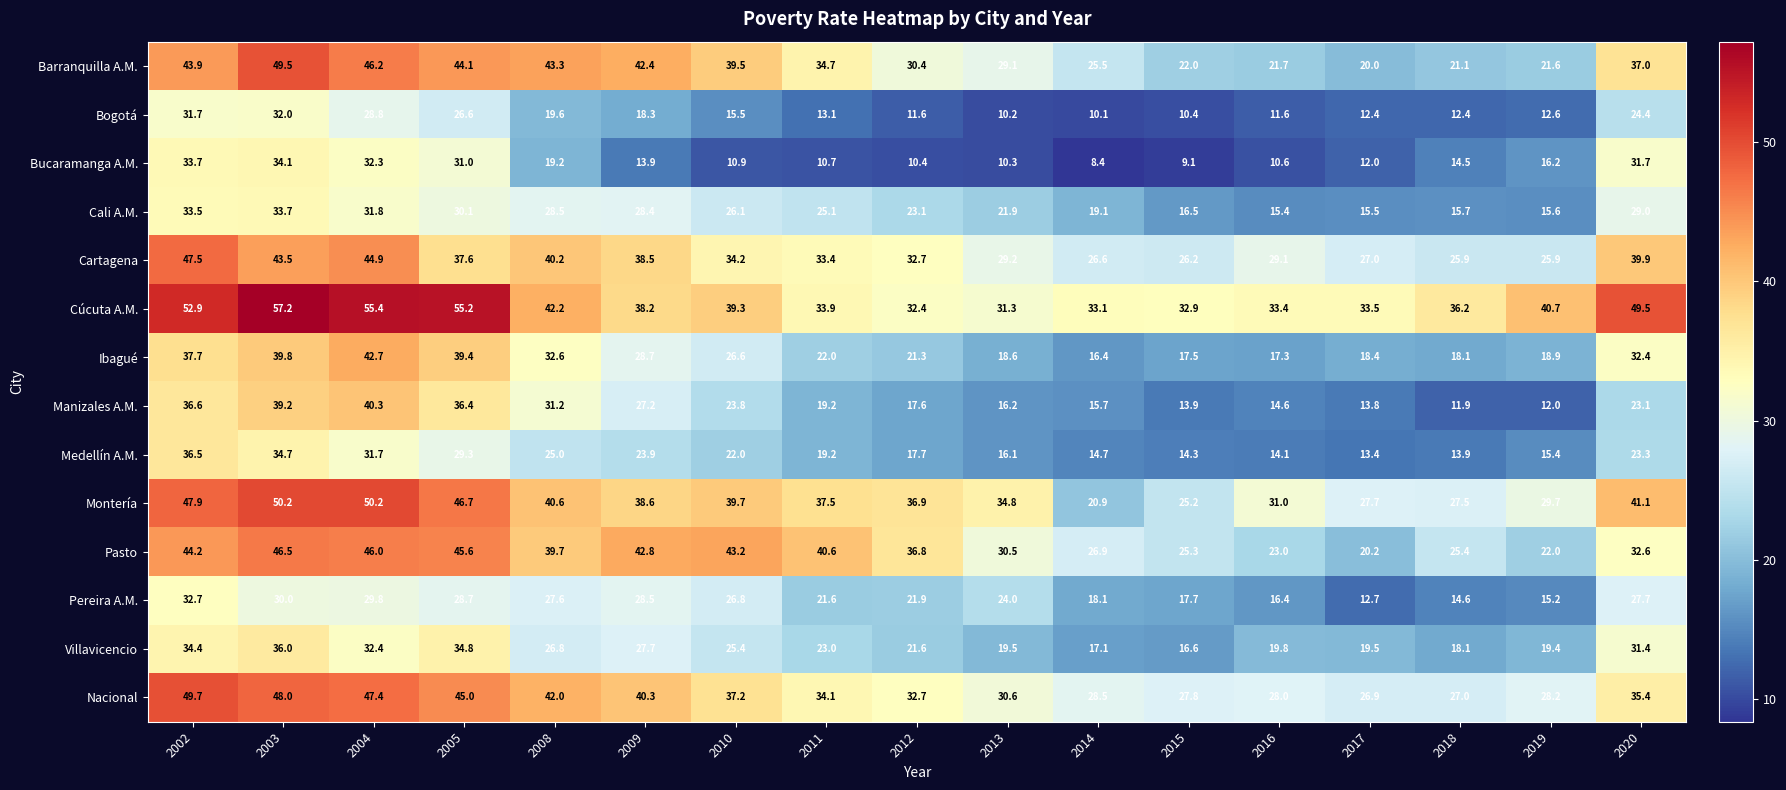

Rank the series by their maximum value, from highest to lowest.

Cúcuta A.M., Montería, Nacional, Barranquilla A.M., Cartagena, Pasto, Ibagué, Manizales A.M., Medellín A.M., Villavicencio, Bucaramanga A.M., Cali A.M., Pereira A.M., Bogotá